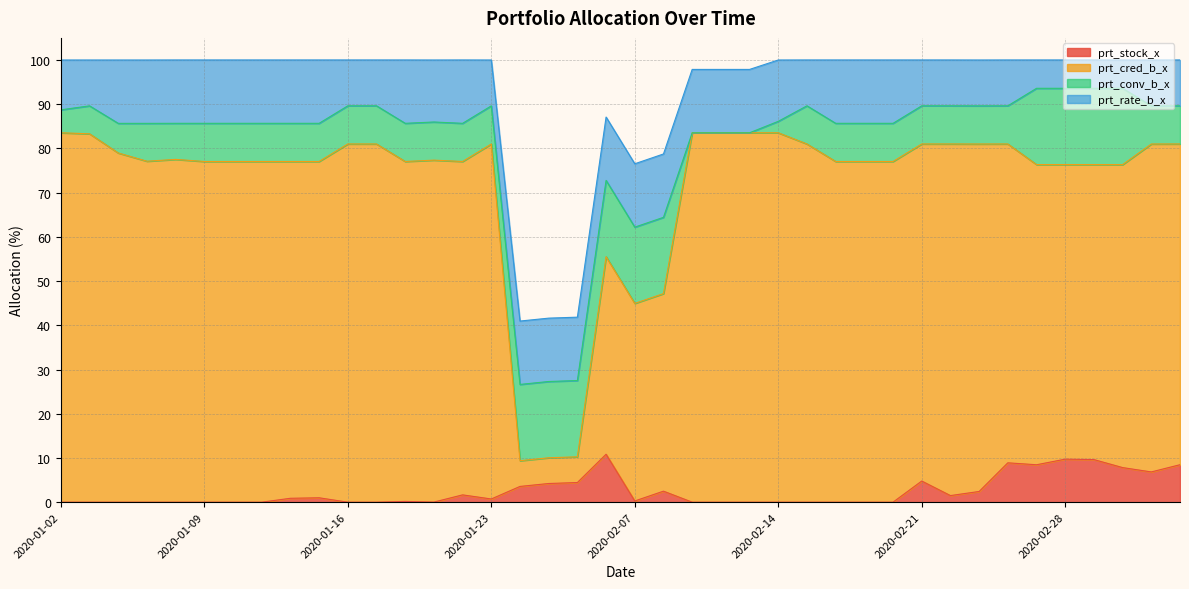

Between 2020-01-07 and 2020-02-04, which series saw the biggest shift?

prt_cred_b_x